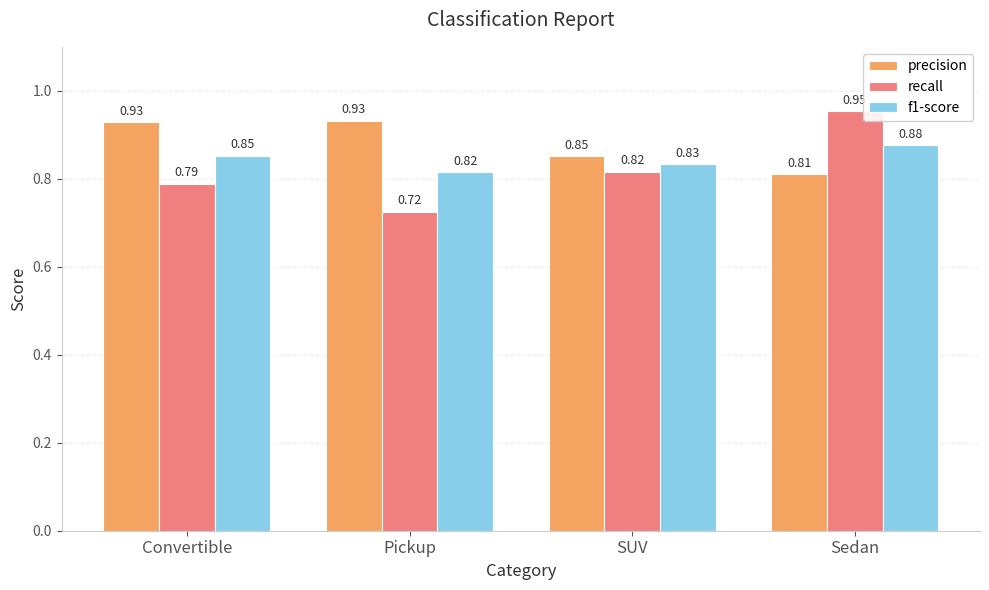

Which category has the lowest value in the precision series?

Sedan